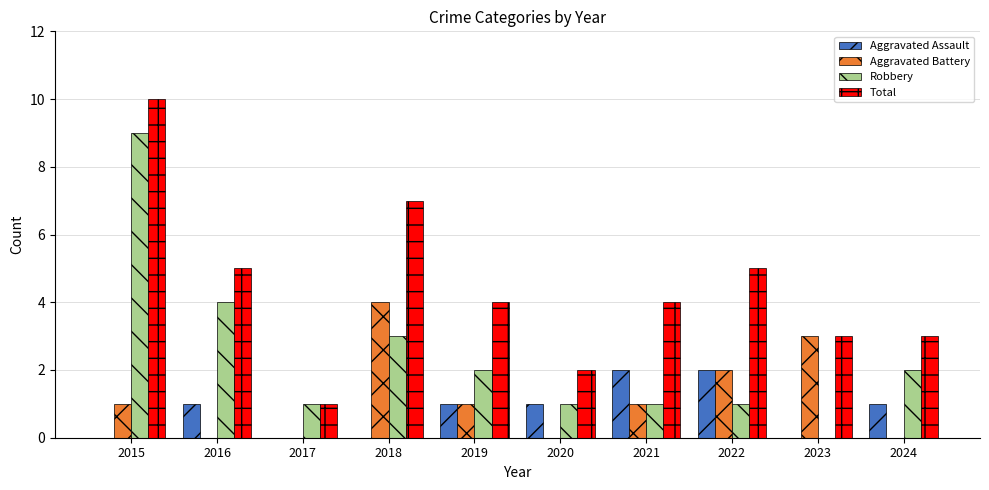

What is the sum of the Total values at 2023 and 2022?

8